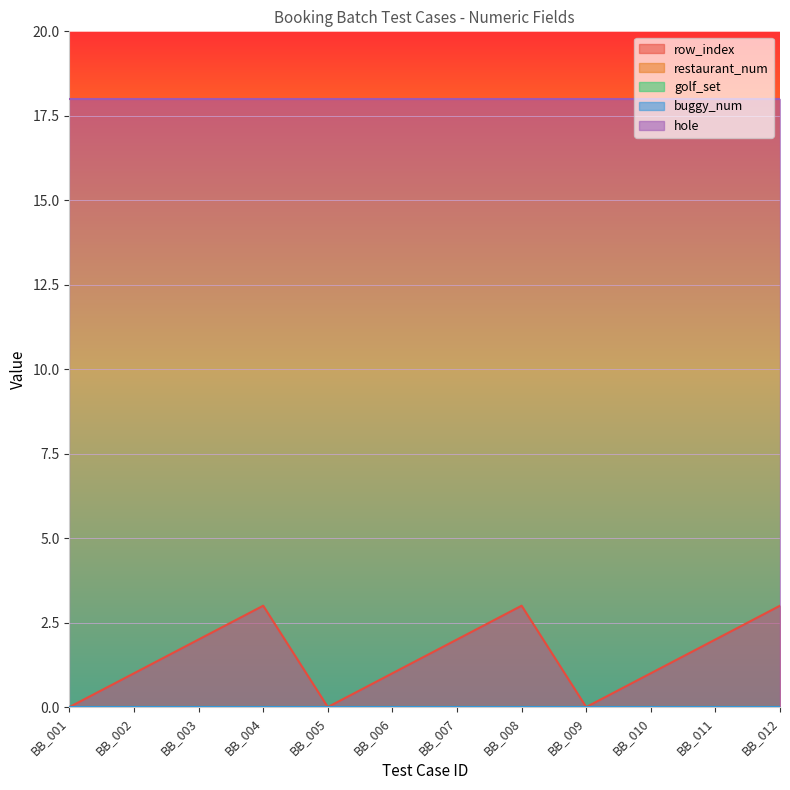

How many lines are shown in the chart?

5